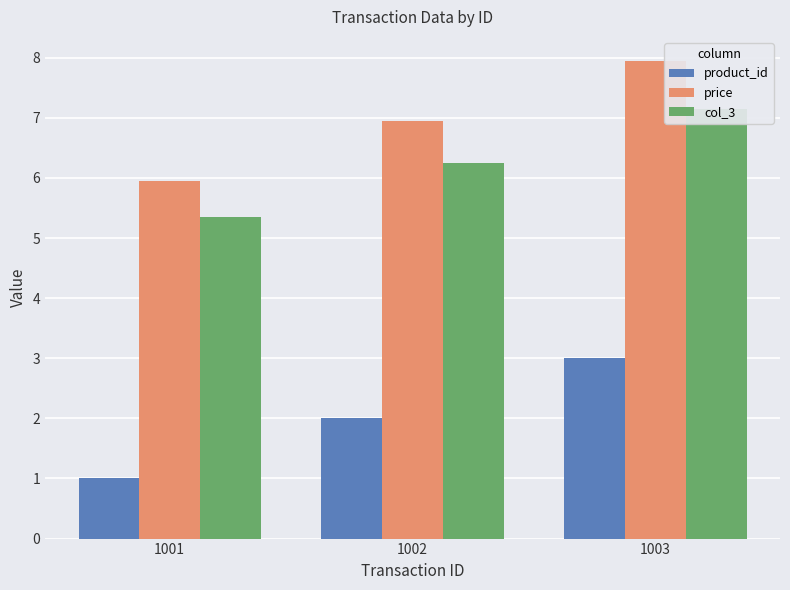

At how many categories does at least one series exceed 2?

3